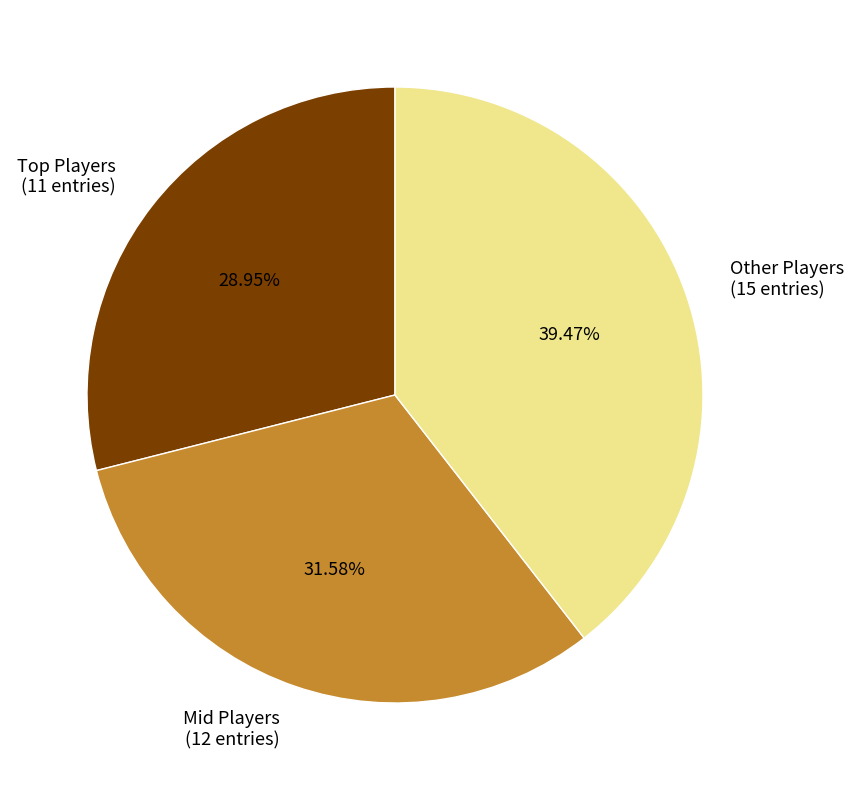

How many segments does this pie chart have?

3